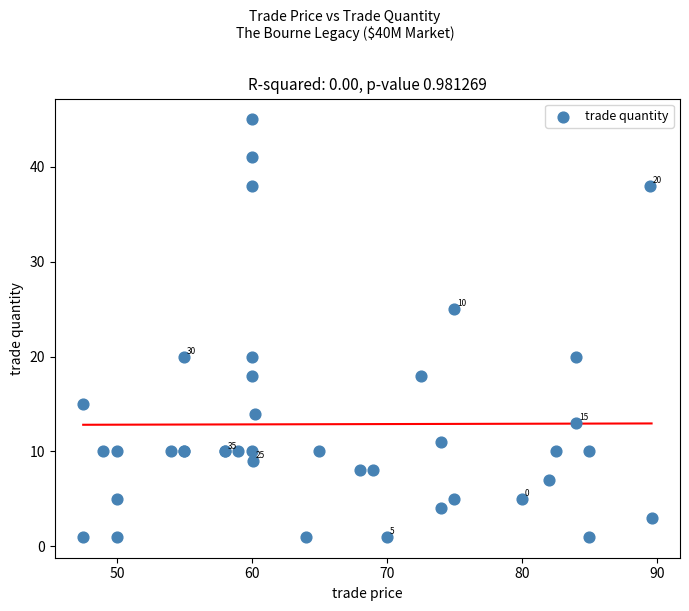

What Y value in the scatter plot is closest to 23?

25